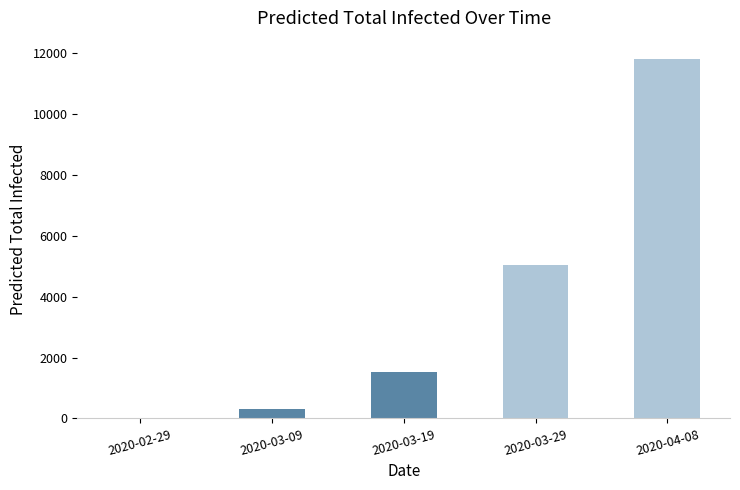

What is the maximum value shown in the chart?

11823